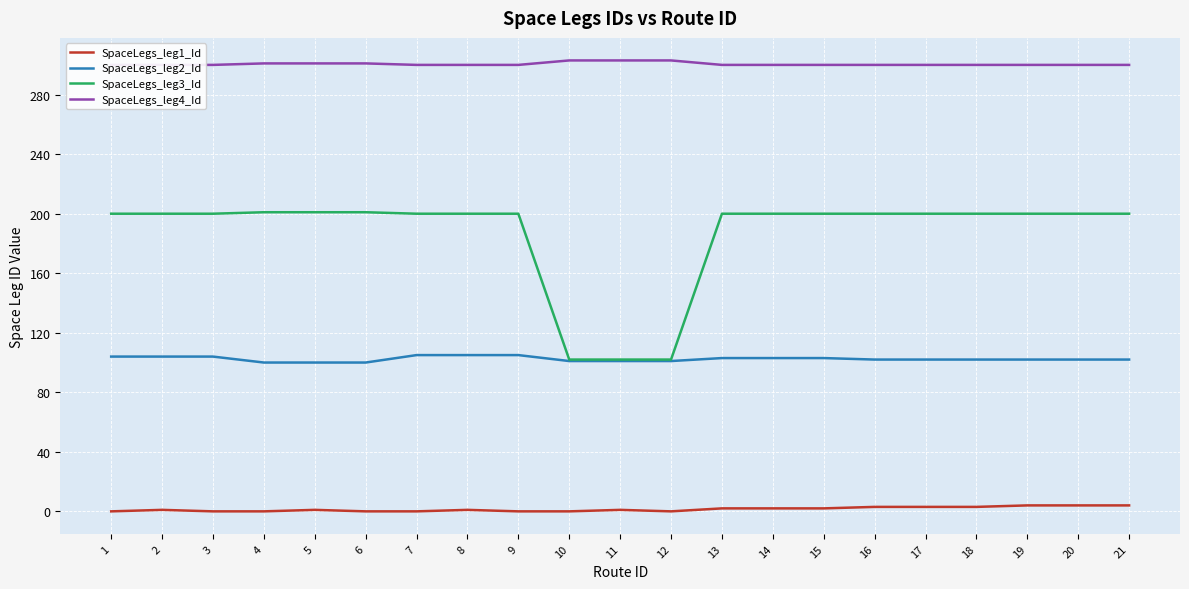

At how many categories does at least one series exceed 192?

21